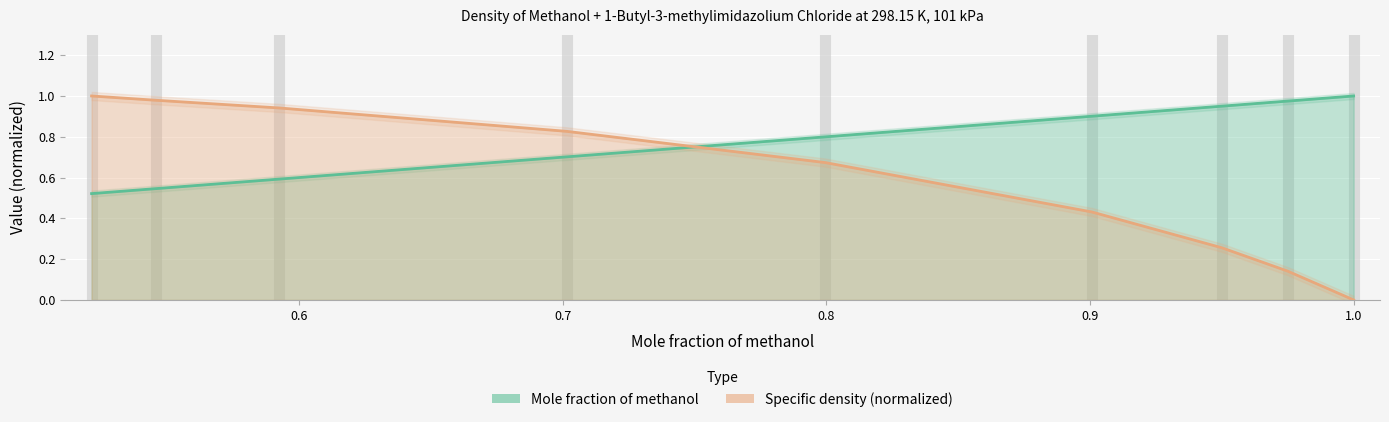

List the labels in order of Mole fraction of methanol value, largest first.

1.0, 0.975, 0.95, 0.9007, 0.7996, 0.7015, 0.5925, 0.5458, 0.5213